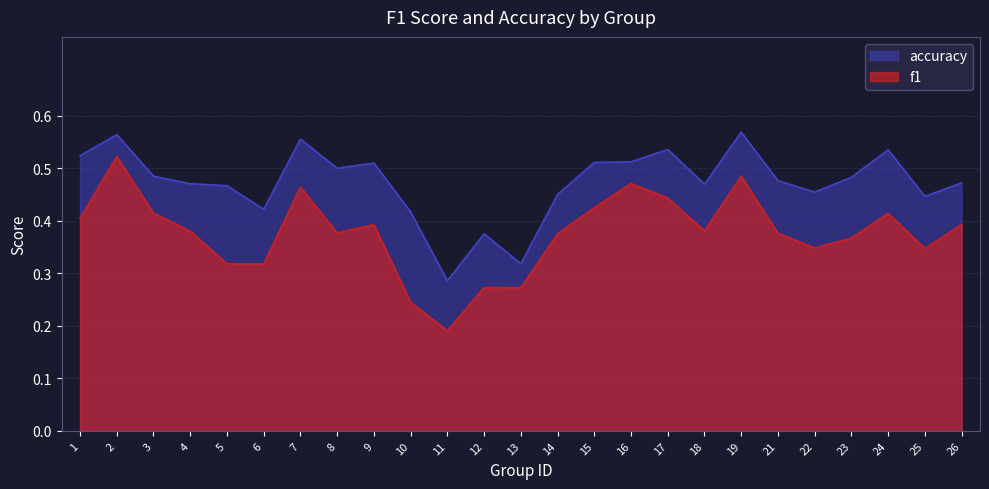

Which series has the largest total across all categories?

accuracy